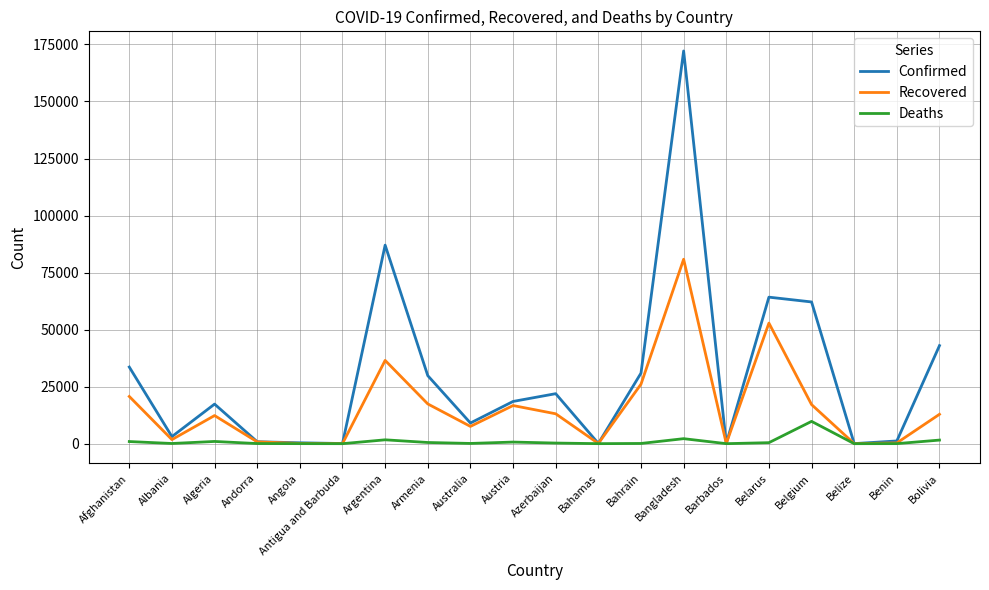

Rank the series by their maximum value, from highest to lowest.

Confirmed, Recovered, Deaths